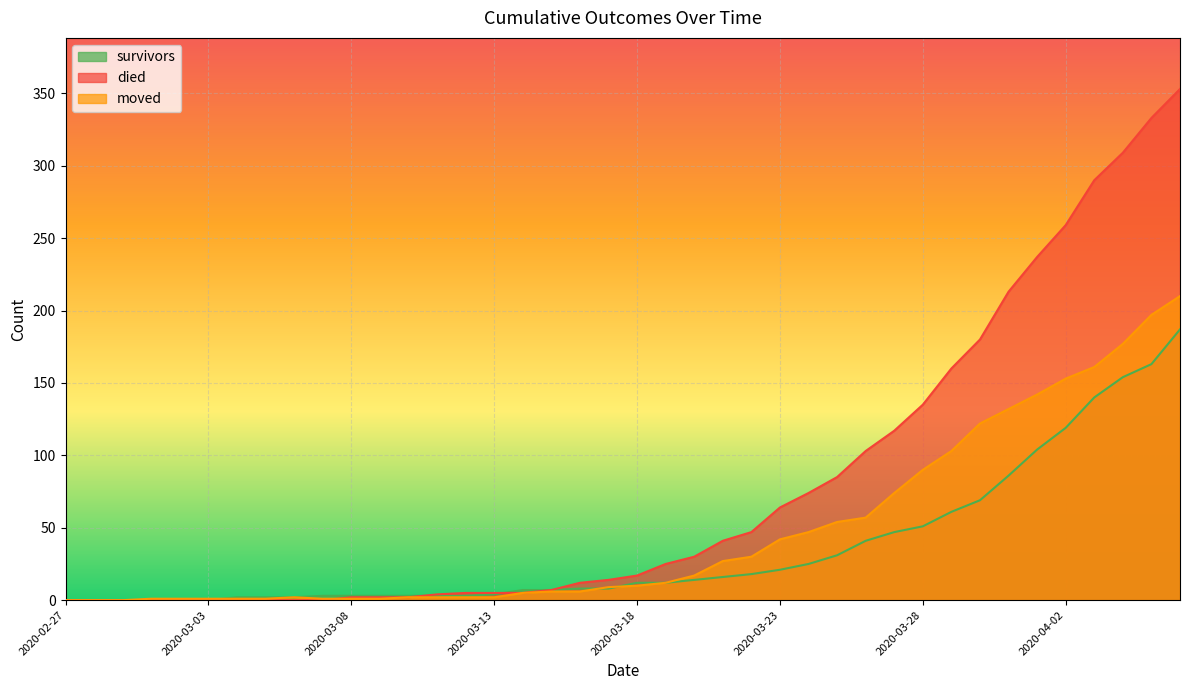

Between 2020-03-12 and 2020-04-01, which is larger?

2020-04-01